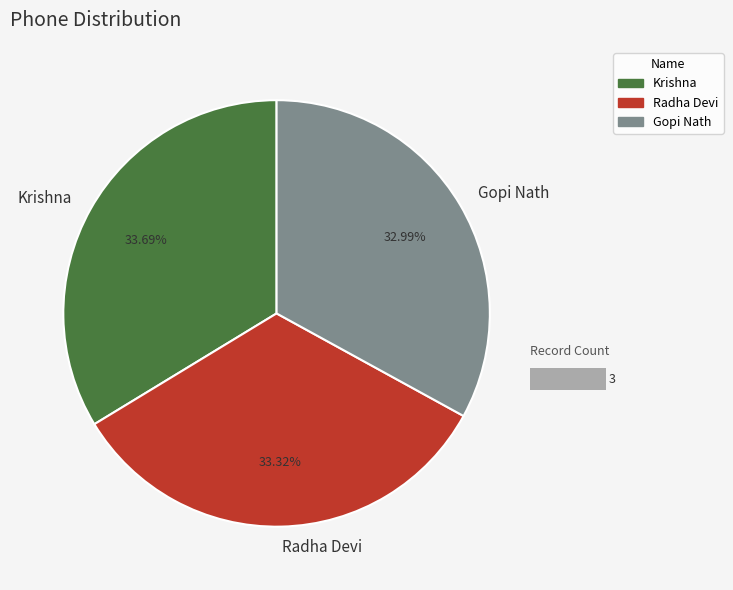

True or false: Krishna accounts for 34% of the total.

True